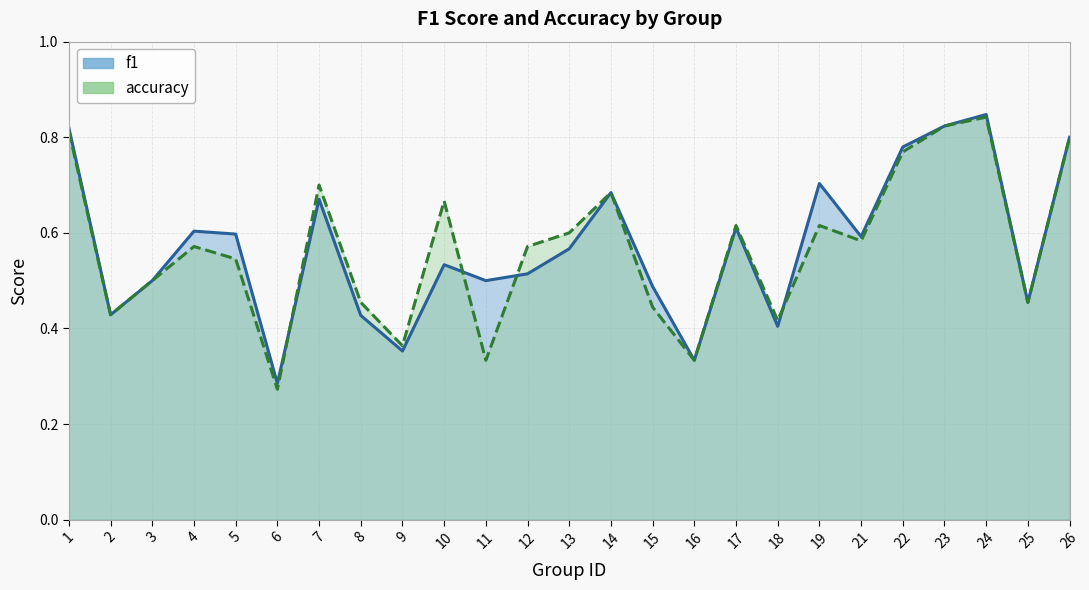

Rank the categories by accuracy value from lowest to highest.

6, 11, 16, 9, 18, 2, 15, 8, 25, 3, 5, 4, 12, 21, 13, 17, 19, 10, 14, 7, 22, 26, 1, 23, 24